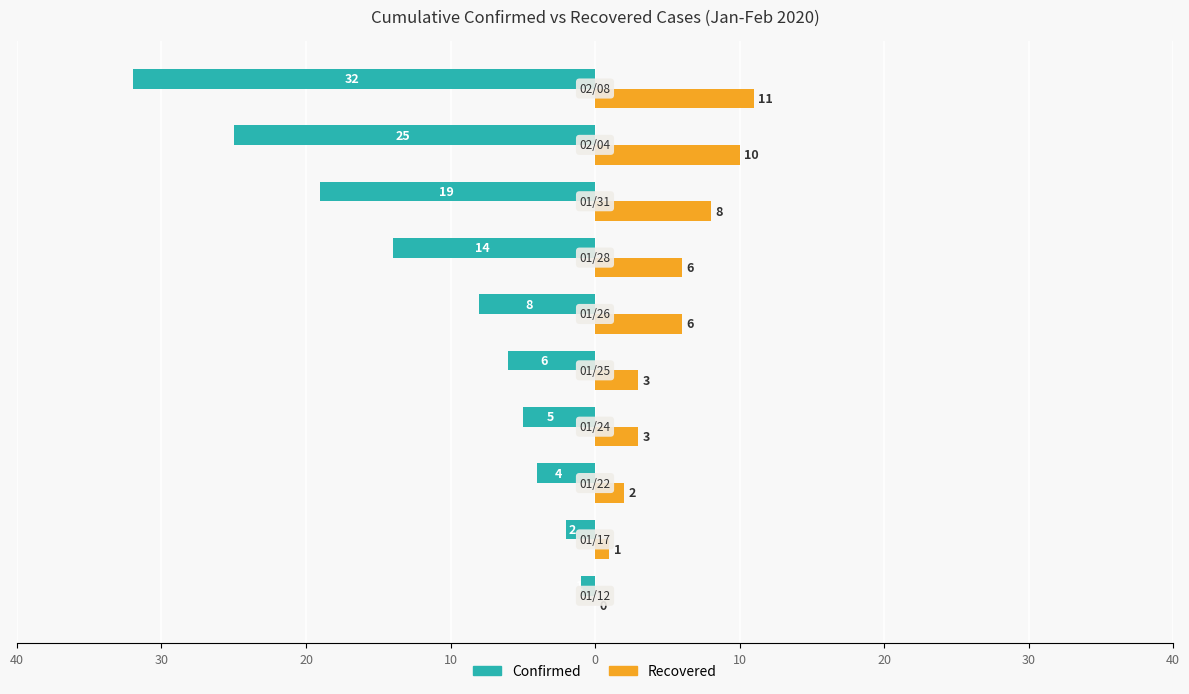

Which series has the widest spread of values?

Confirmed